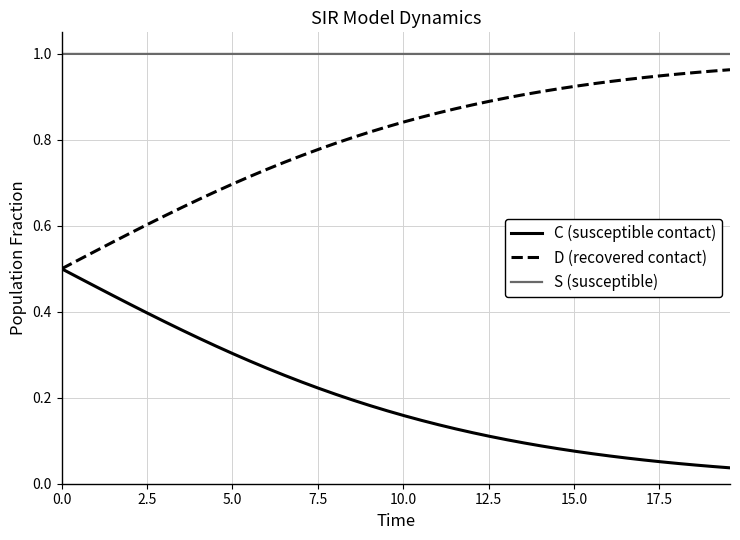

True or false: S (susceptible) and D (recovered contact) cross at least once.

False